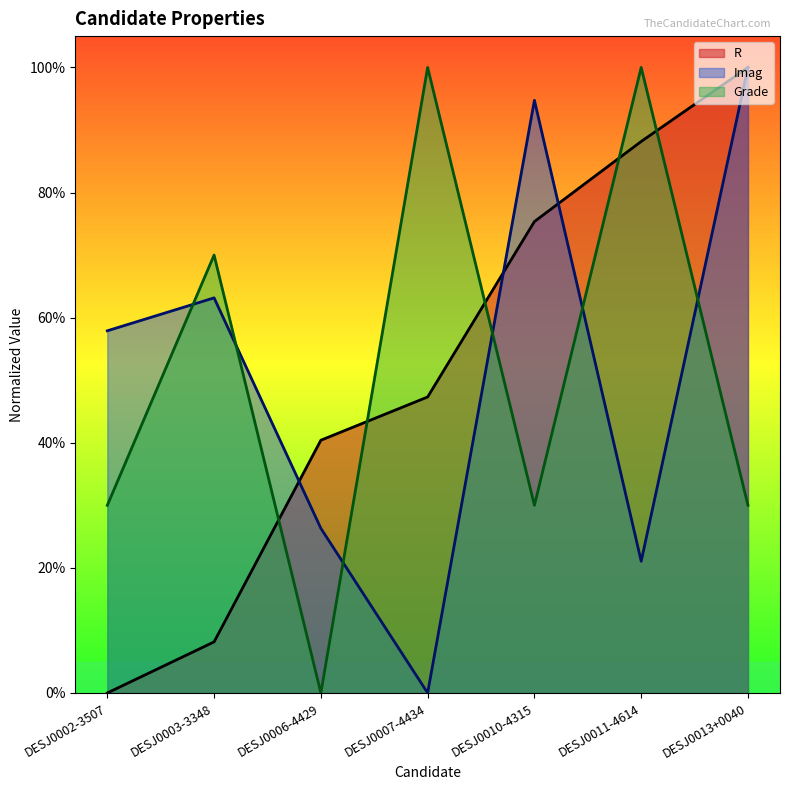

At which category does Grade reach its first local peak?

DESJ0003-3348